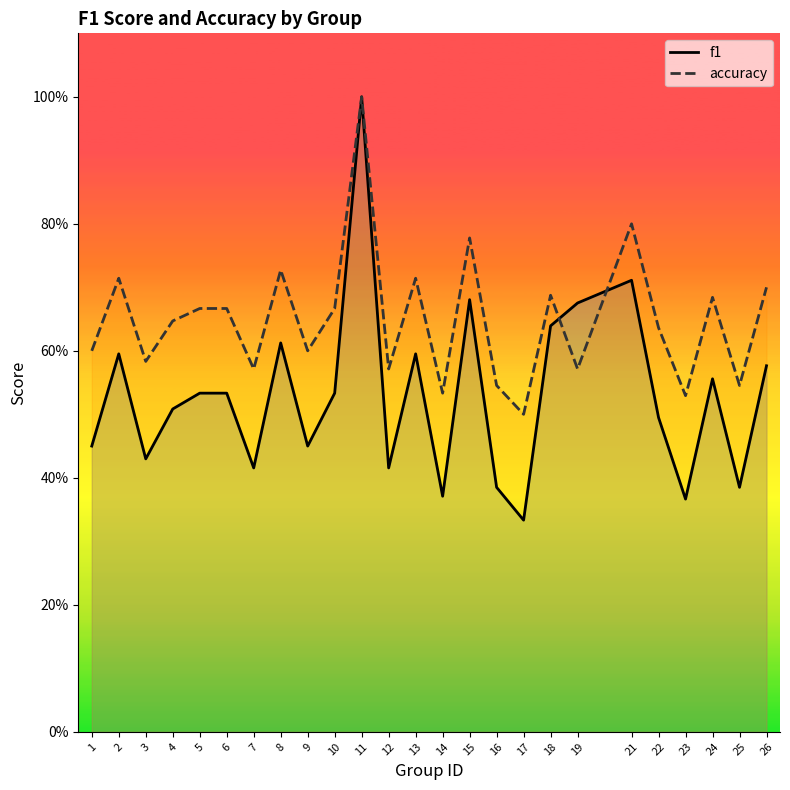

What is the value of the f1 point at the 23rd from the left?

0.6